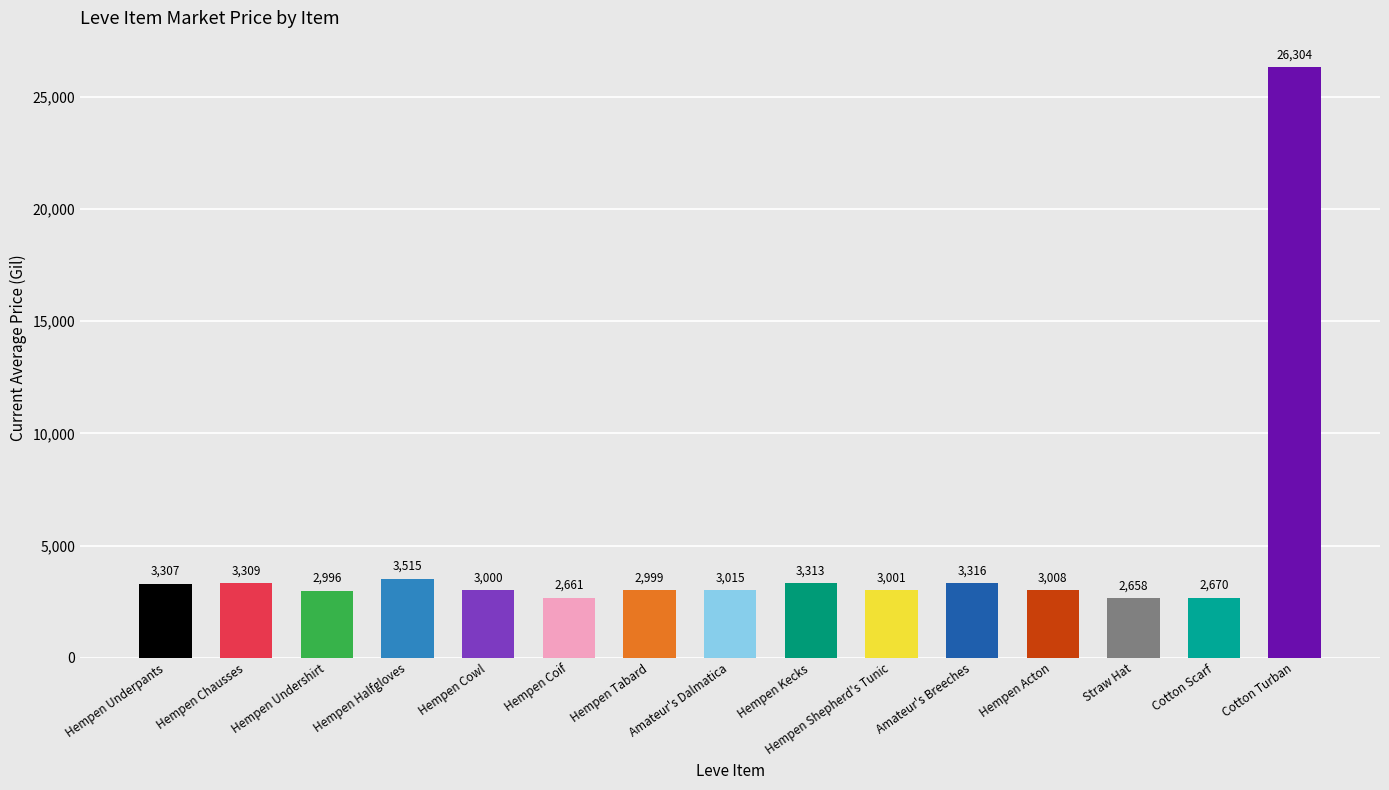

What is the minimum value shown in the chart?

2658